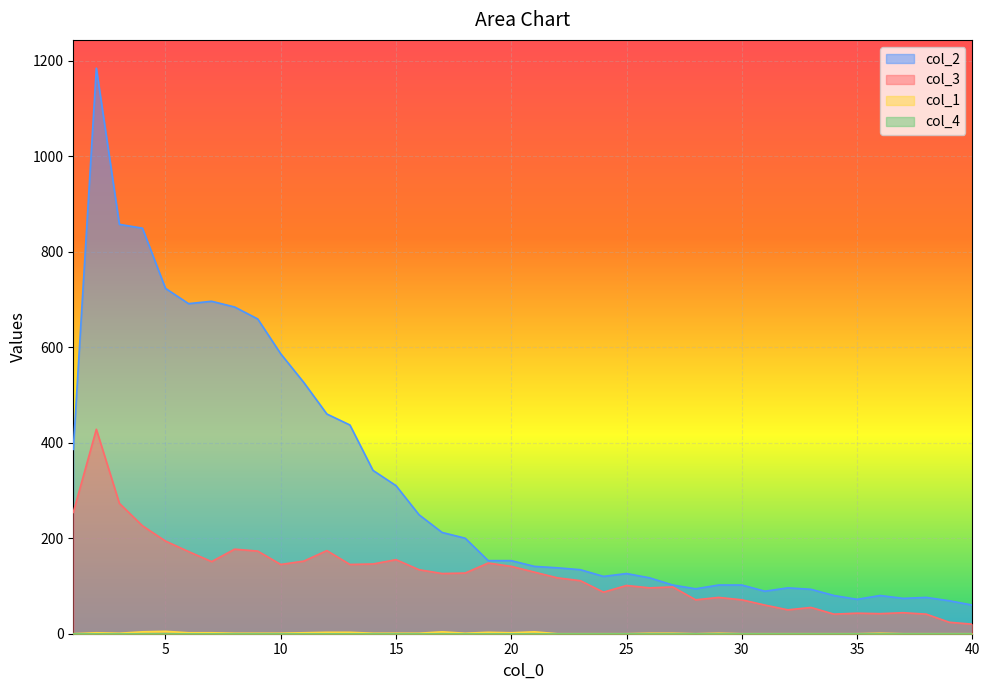

Reading right to left, extract all data points from this chart.

col_1: 0	0	0	0	1	0	0	0	0	0	0	1	0	1	1	0	0	0	0	4	2	3	1	4	1	1	1	3	3	2	1	1	1	2	2	5	4	1	2	0
col_3: 20	24	41	44	42	43	41	55	50	60	71	76	71	98	96	101	87	111	117	129	141	148	127	126	134	155	146	145	174	152	145	173	177	151	172	194	226	273	428	254
col_2: 60	69	76	74	80	72	80	93	96	89	102	102	94	102	117	126	120	134	138	141	153	153	200	212	249	310	342	437	460	526	586	659	684	696	691	723	849	857	1184	386